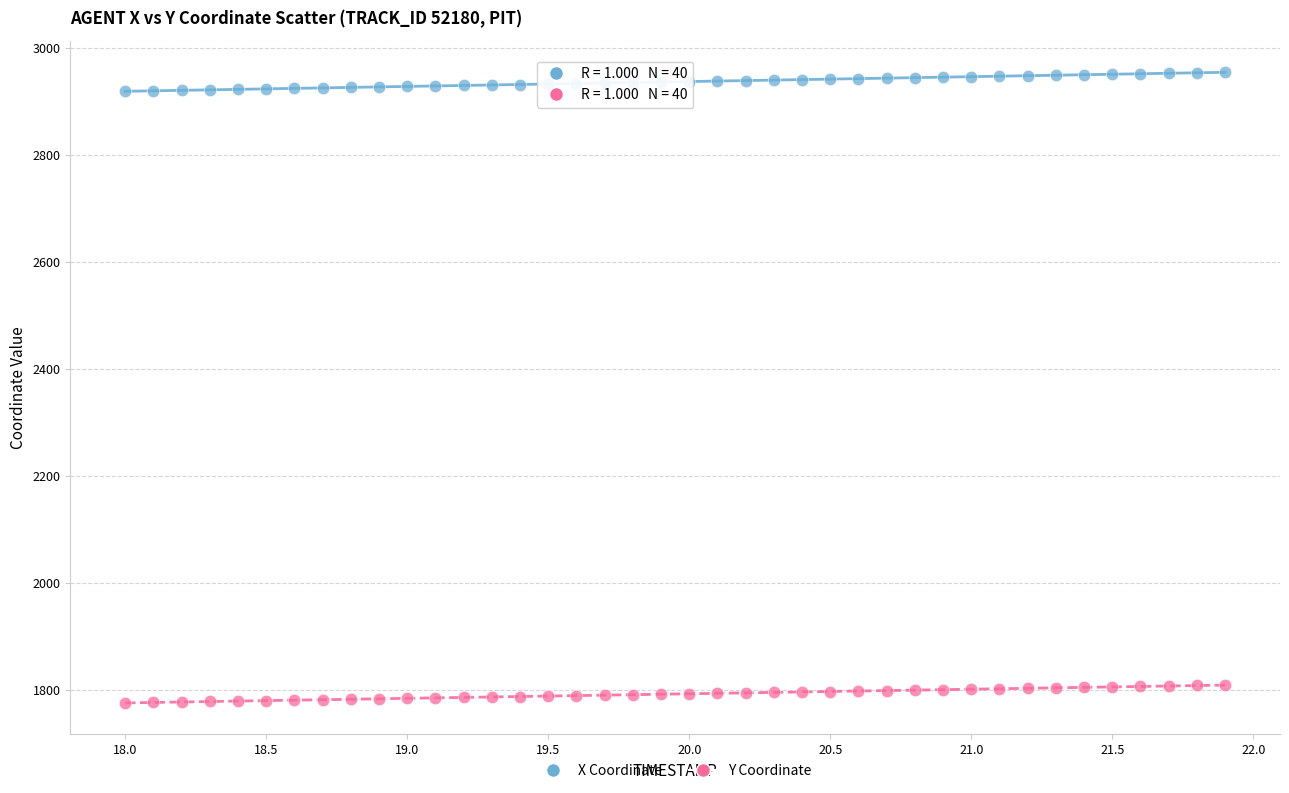

Across all data points, what is the range of Y values (max minus min)?

1179.4